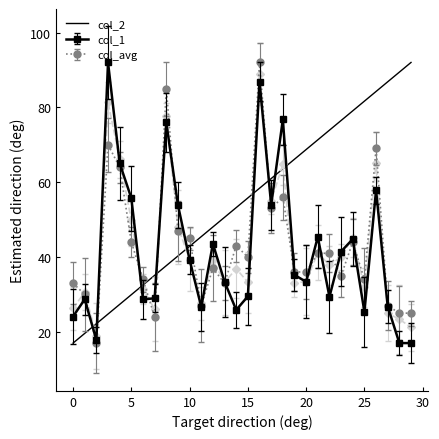

What is the highest value of the col_2 series?

92.0